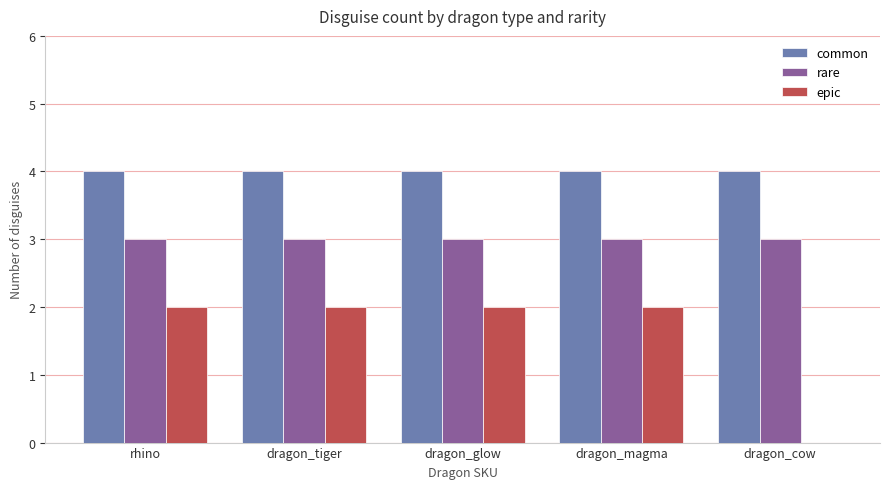

Is it true that rare equals 4 at dragon_magma?

False